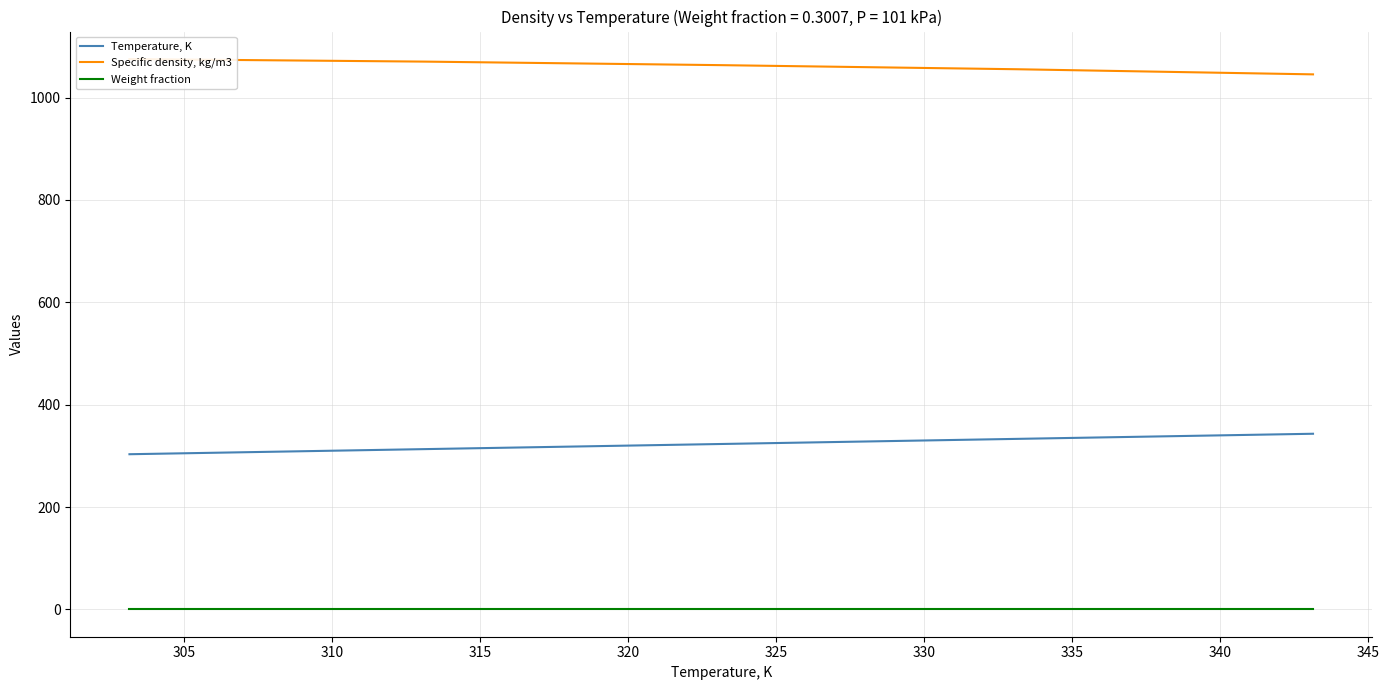

What is the sum of all Weight fraction values?

1.5